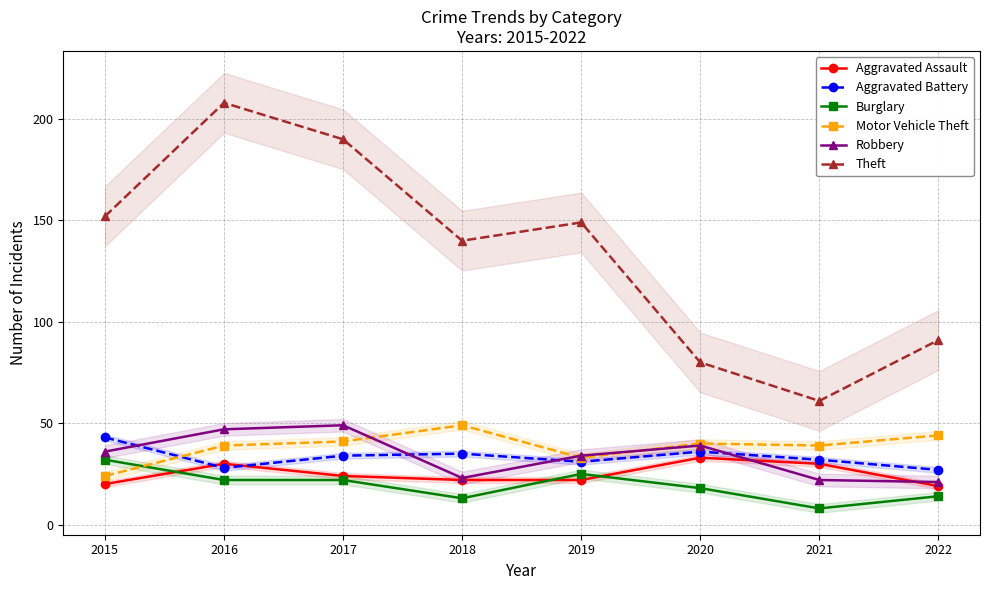

What is the lowest value of the Robbery series?

21